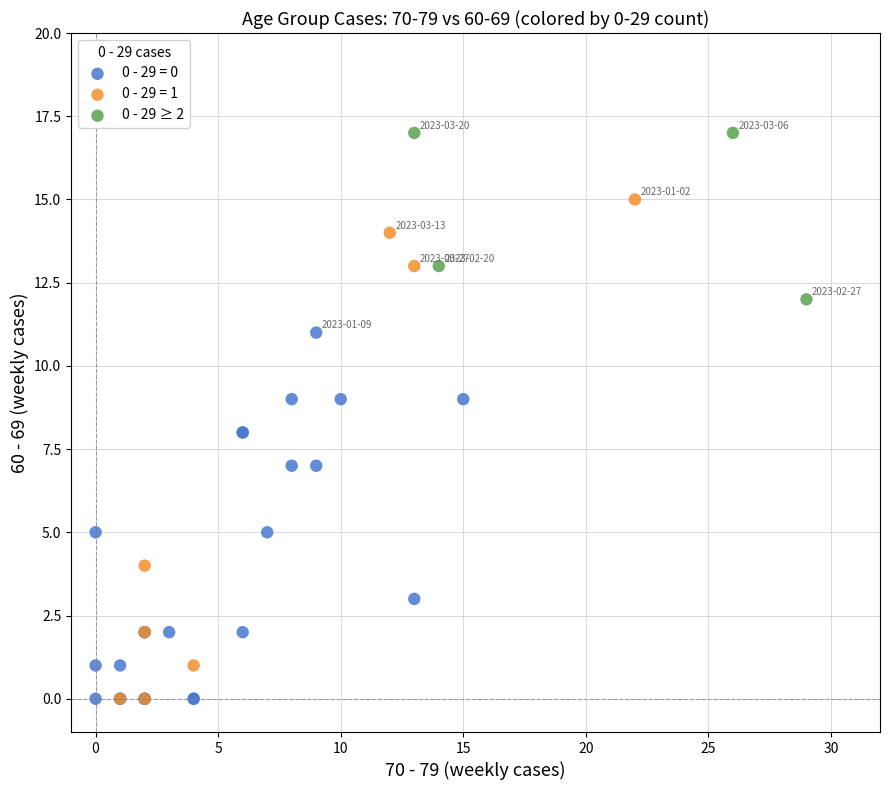

Which series contains the highest Y value?

0 - 29 ≥ 2